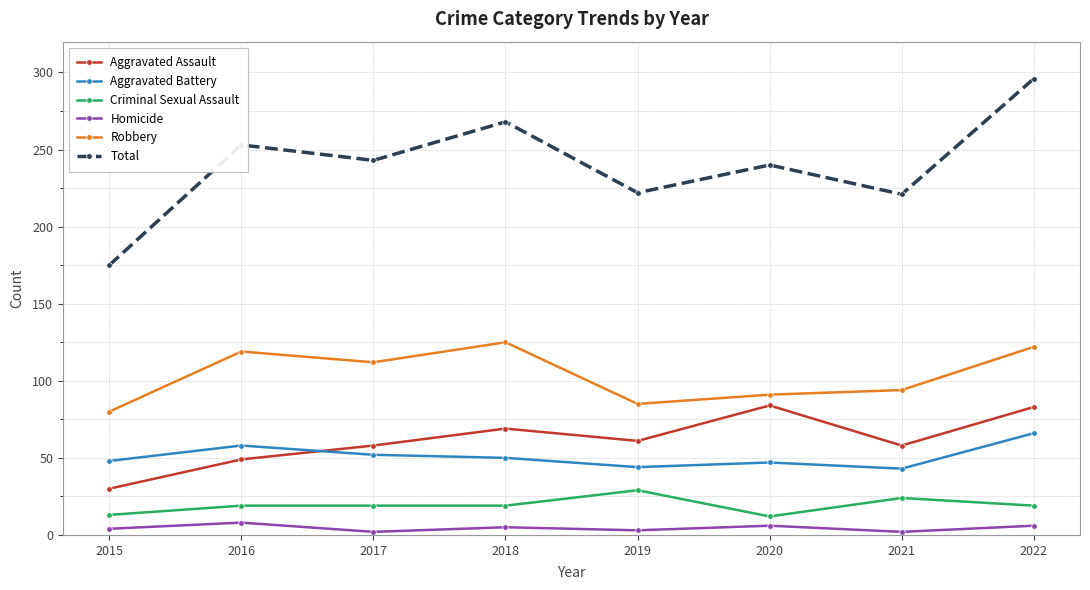

Rank the series by their maximum value, from lowest to highest.

Homicide, Criminal Sexual Assault, Aggravated Battery, Aggravated Assault, Robbery, Total